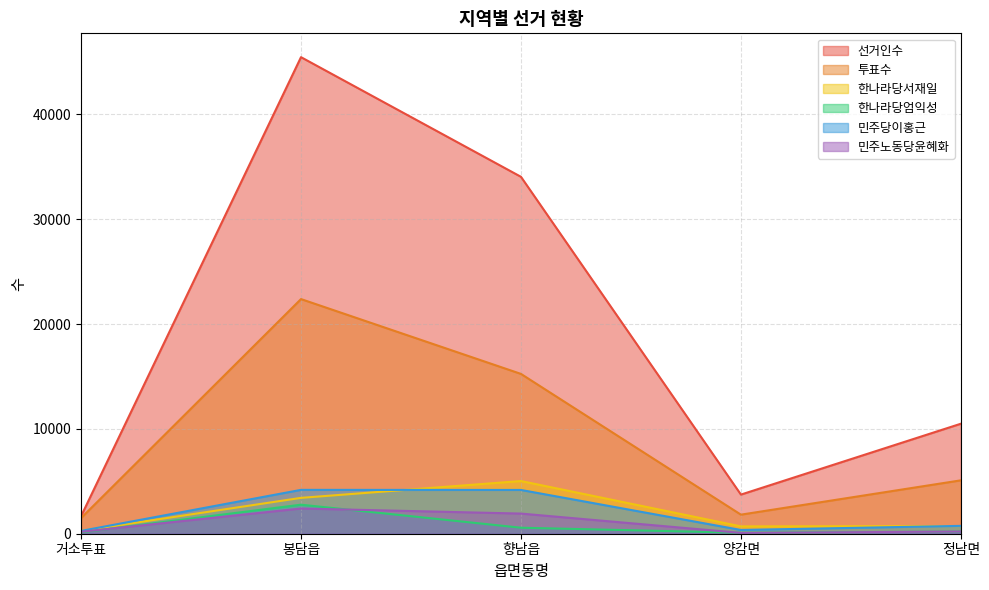

True or false: 민주당이홍근 has more than 0 interior local peaks.

True